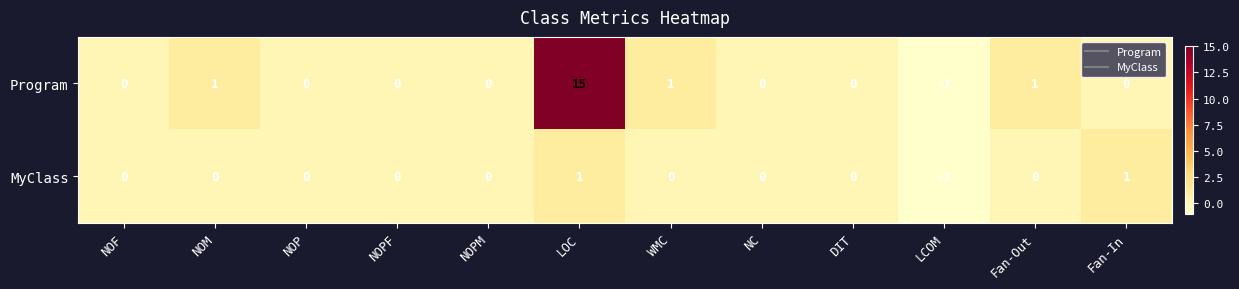

List the series in order of their overall mean, highest first.

Program, MyClass